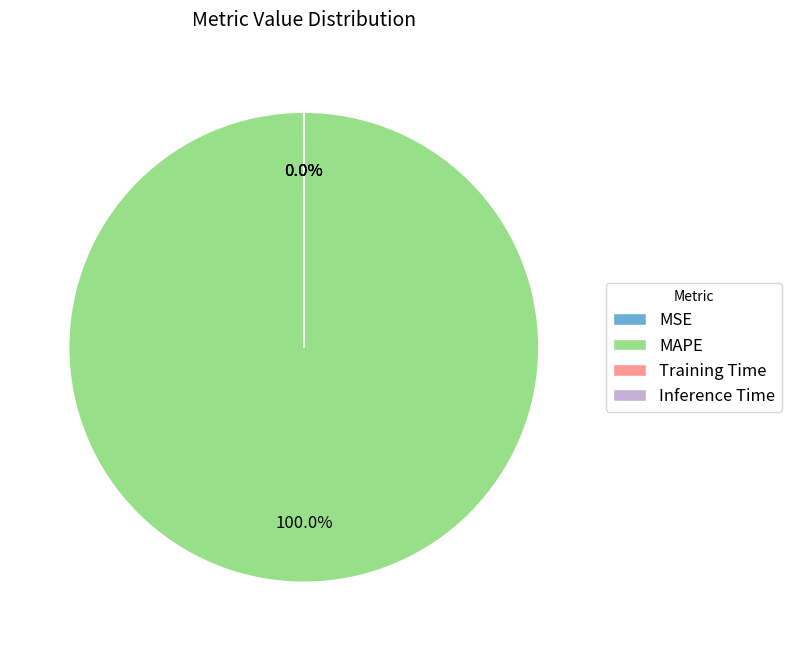

Which slice is the largest?

MAPE